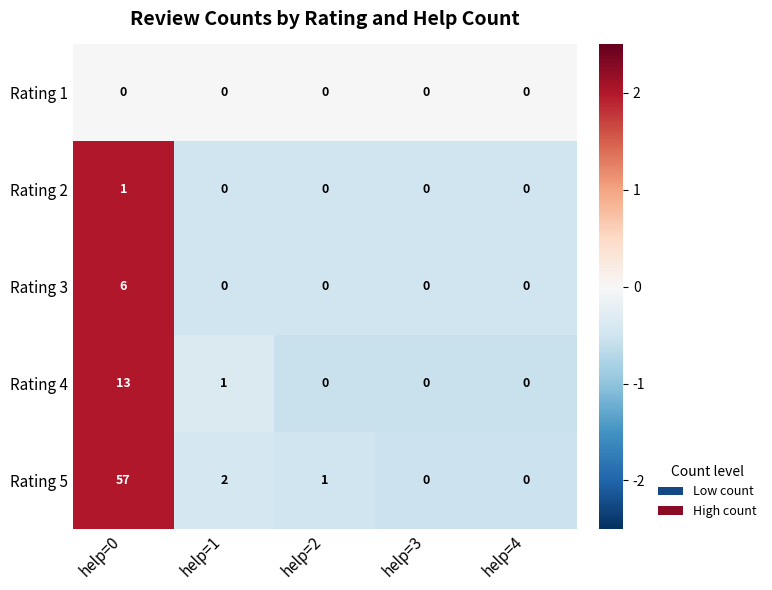

True or false: Rating 1 has a value of 0 at help=2.

True